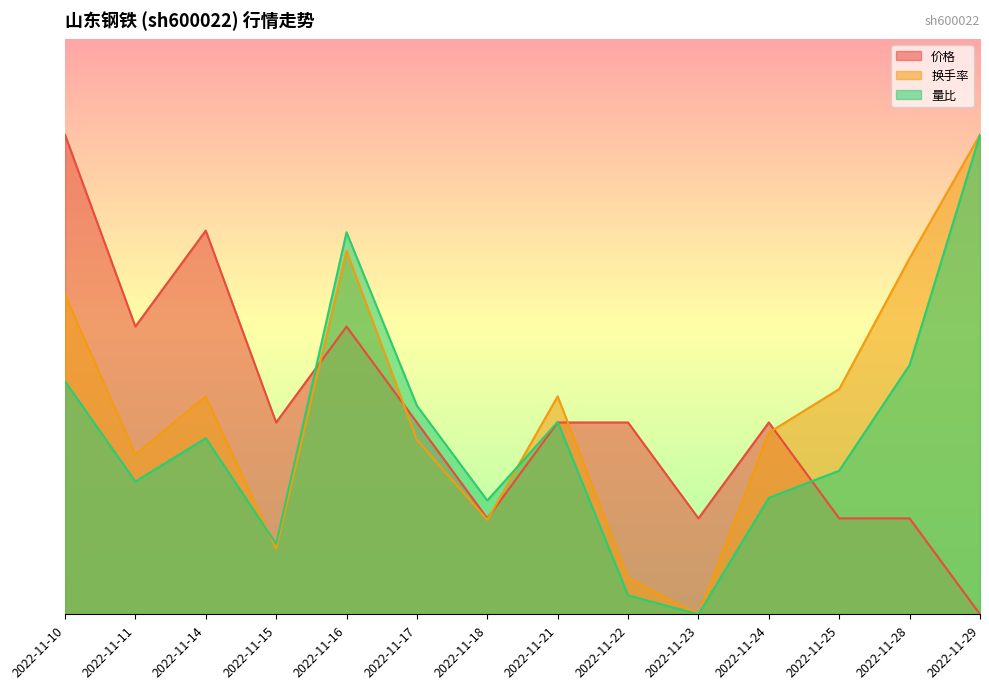

What is the spread (max minus min) of values at 2022-11-29?

2.5